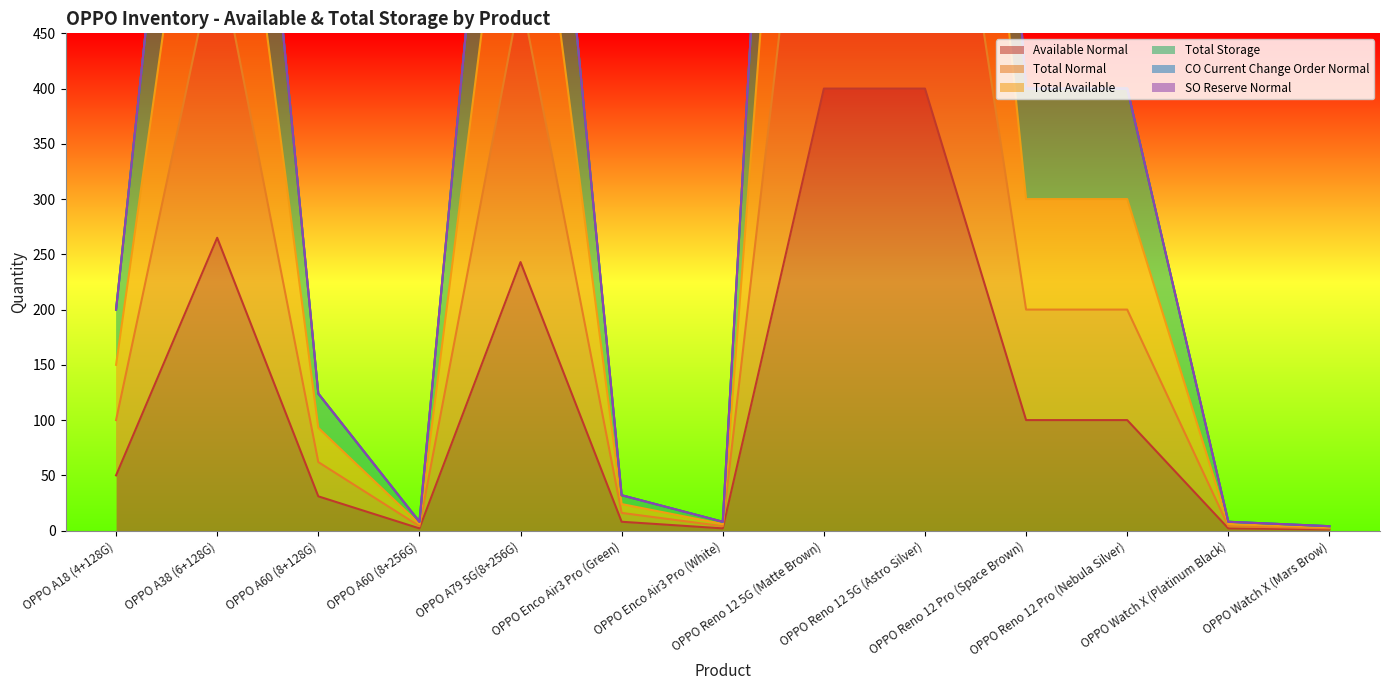

What is the sum of the Total Normal values at OPPO A79 5G(8+256G) and OPPO Watch X (Mars Brow)?

488